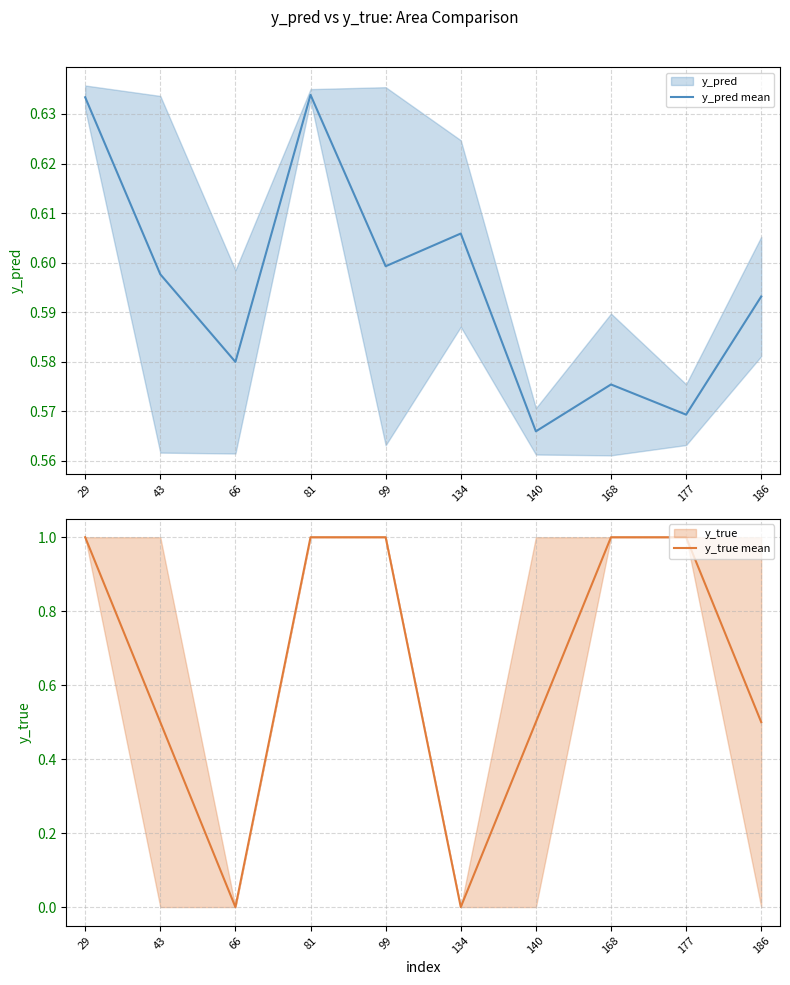

How many values in the y_true mean series are below 1?

5